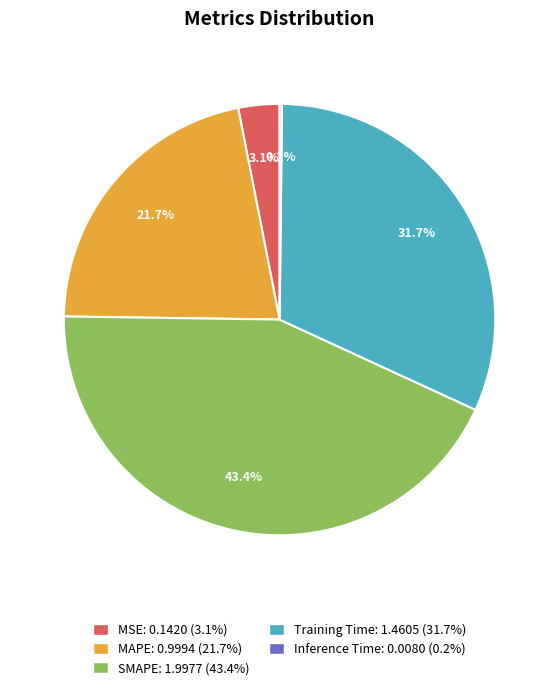

Combined, do MAPE and SMAPE account for over 50%?

Yes